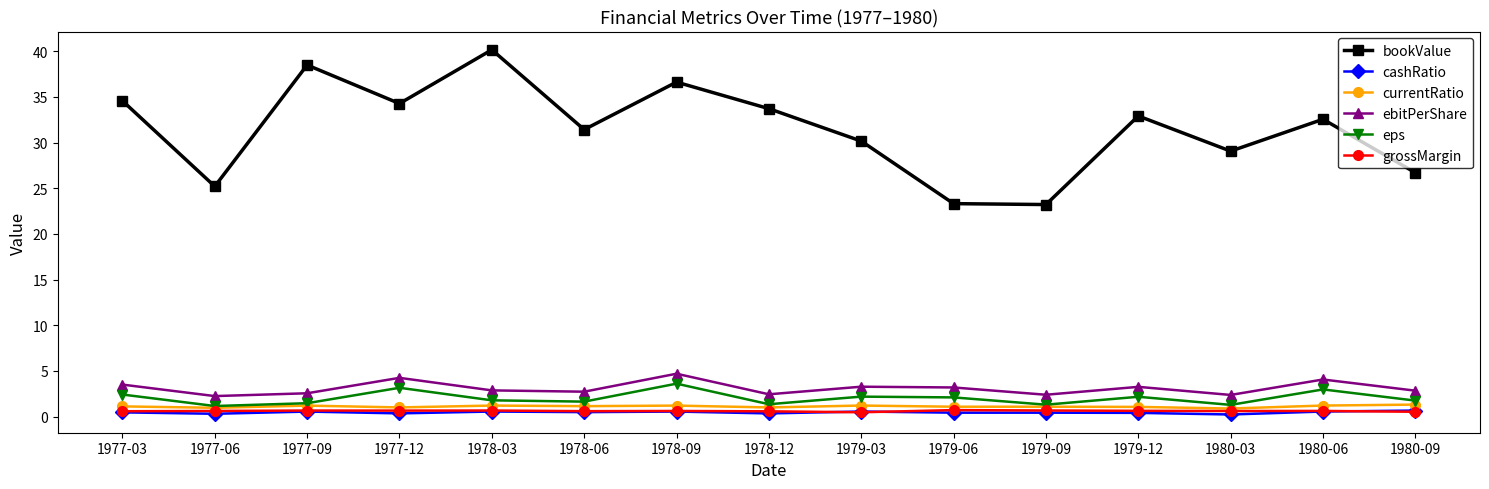

What position from the left is 1978-06?

6